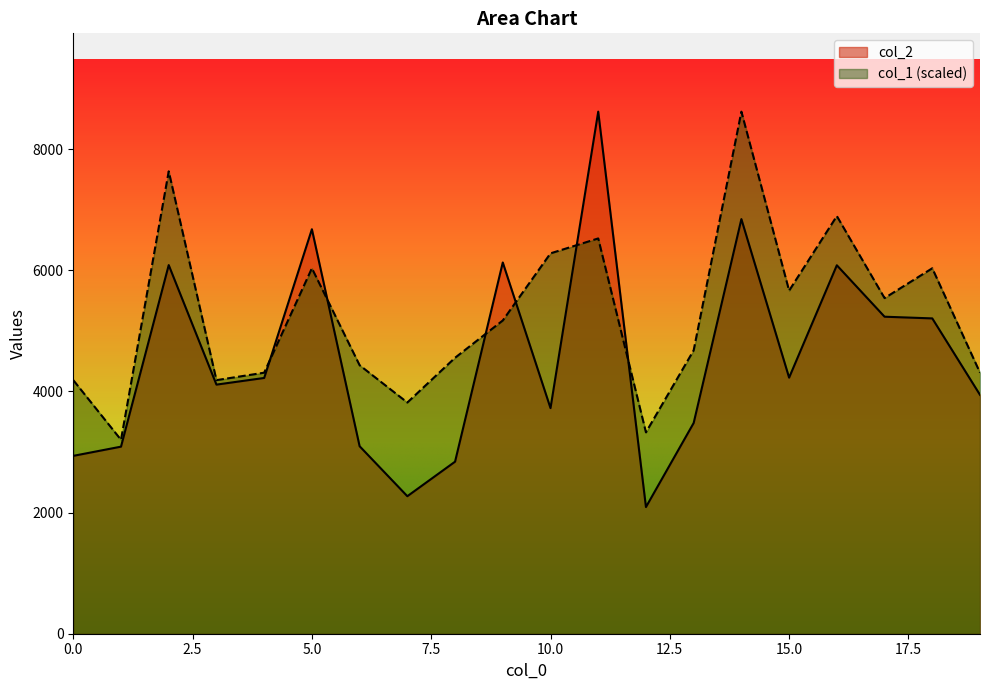

What is the minimum value for col_2?

2091.0